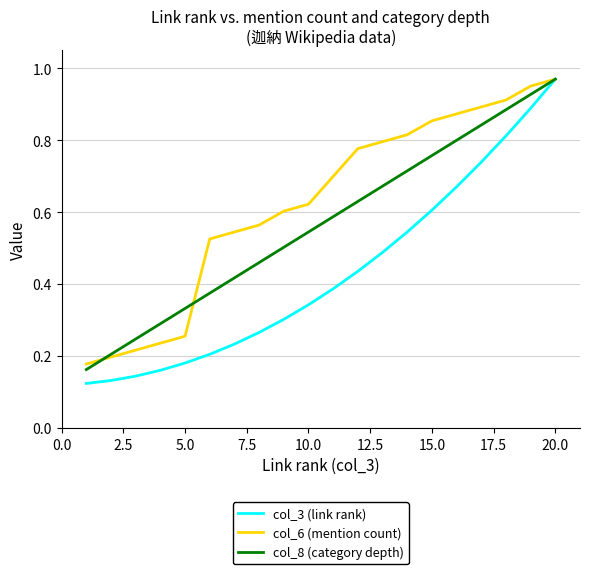

Which series has the largest range (max minus min)?

col_3 (link rank)